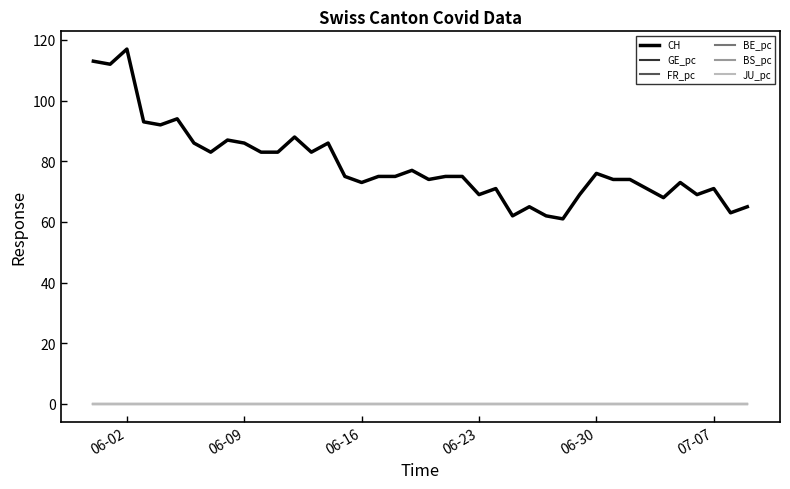

Which series ends up on top after the final intersection of BS_pc and GE_pc?

BS_pc